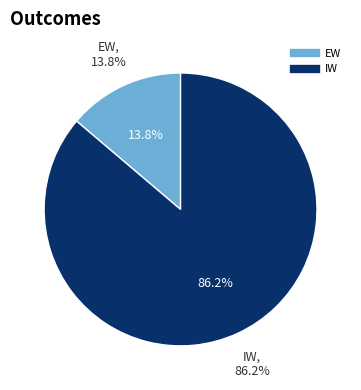

Which slice is the largest?

IW